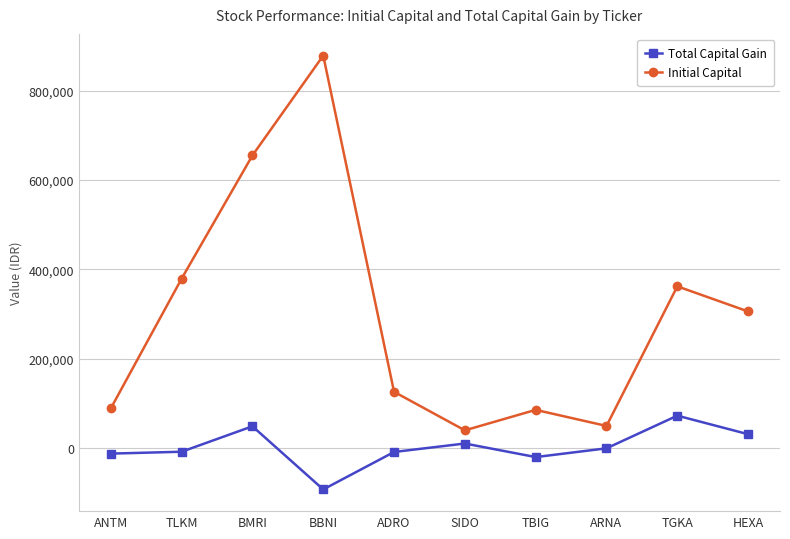

Which series changed the most between ANTM and BBNI?

Initial Capital